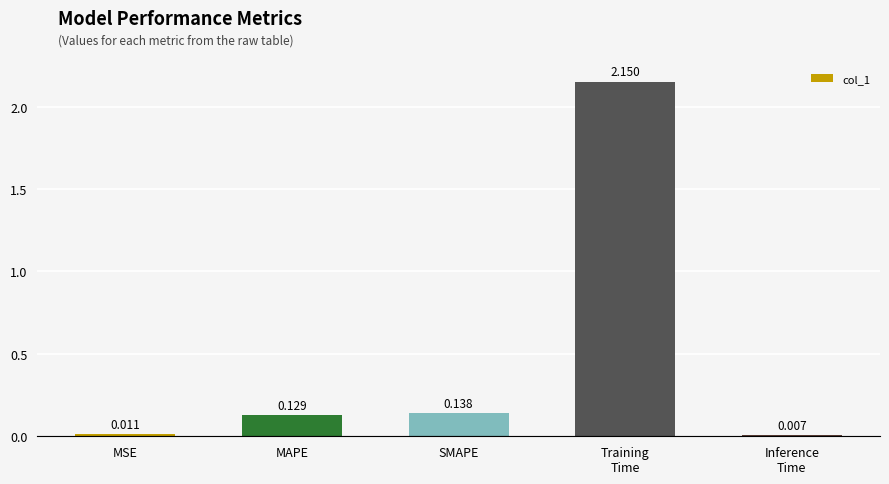

At which category does the chart reach its minimum across all series?

Inference
Time